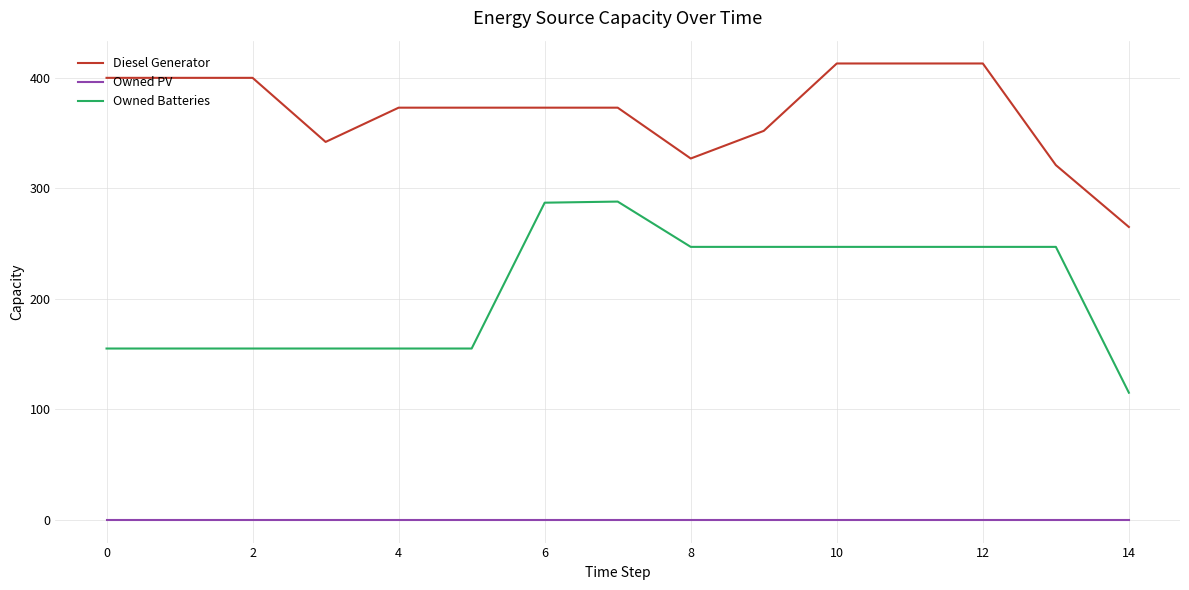

True or false: Diesel Generator and Owned PV intersect in this chart.

False